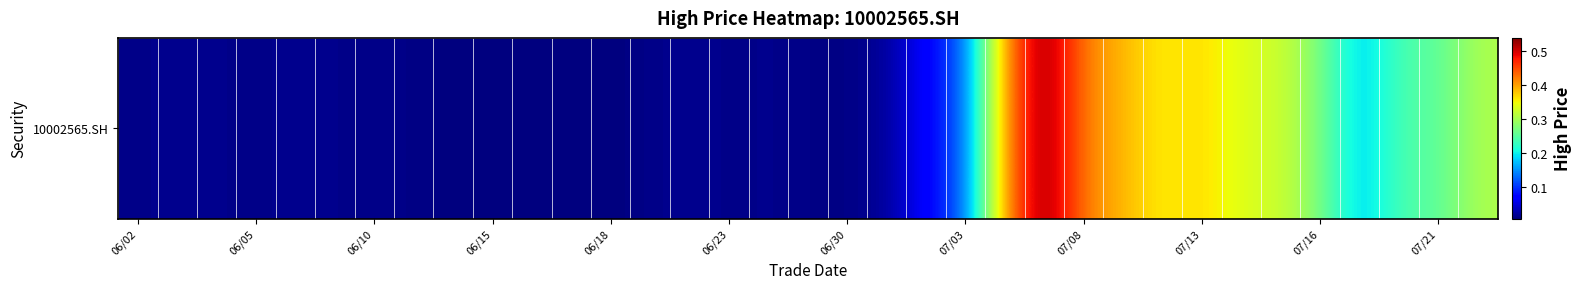

True or false: the data shows 0.1 at 20.

True